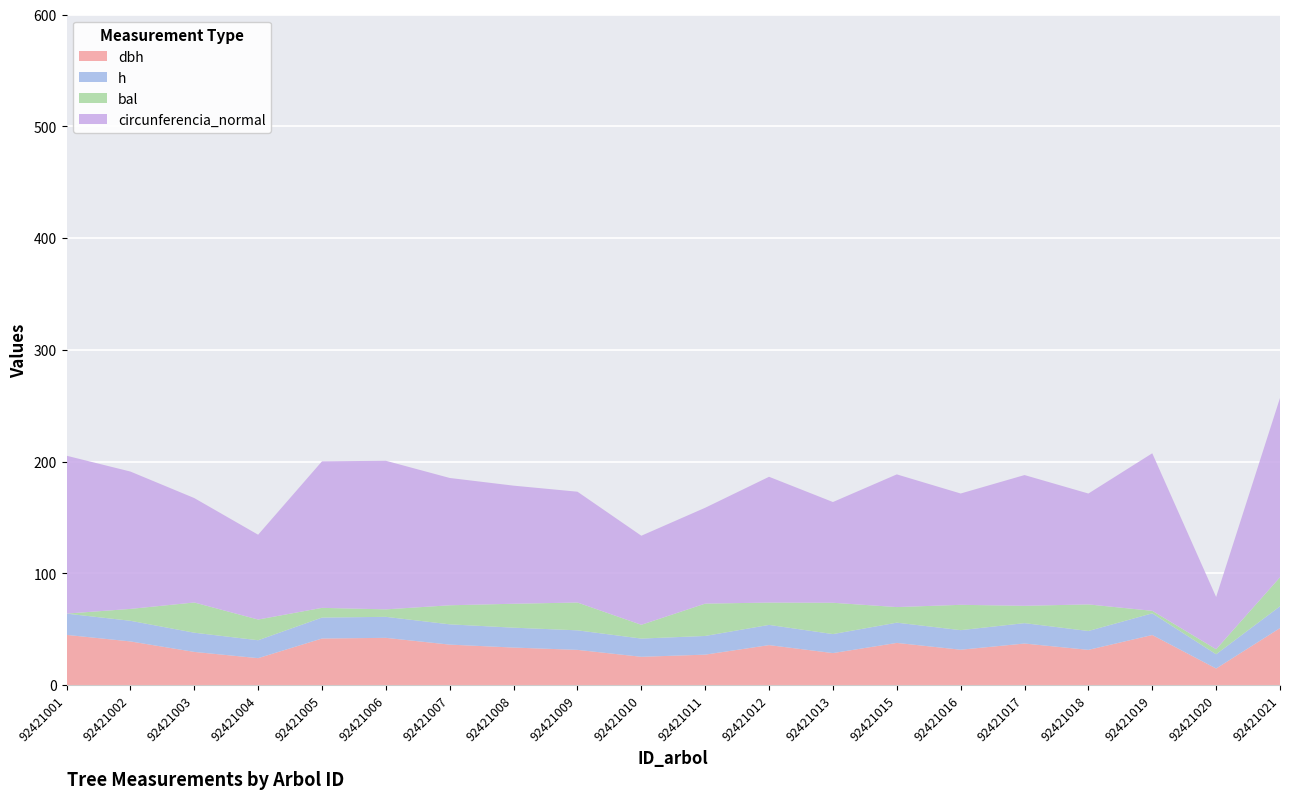

Reading right to left, extract all data points from this chart.

dbh: 51.1	14.9	44.9	31.6	37.2	31.7	37.8	28.7	35.8	27.3	25.4	31.6	33.6	36.3	42.3	41.7	24.2	29.8	39.1	45.0
h: 19.5	12.8	19.4	16.9	18.3	17.5	18.1	17.0	18.1	16.7	16.3	17.5	17.8	18.1	18.8	18.8	16.0	17.2	18.5	19.0
bal: 26.0	4.5	2.2	23.8	15.5	22.7	13.9	28.0	20.0	28.9	12.3	24.9	21.4	17.1	6.7	8.7	18.5	27.0	10.6	0.0
circunferencia_normal: 160.4	46.8	141.0	99.2	117.0	99.6	118.8	90.2	112.6	85.8	79.7	99.2	105.7	113.9	133.0	131.1	75.9	93.5	122.9	141.3